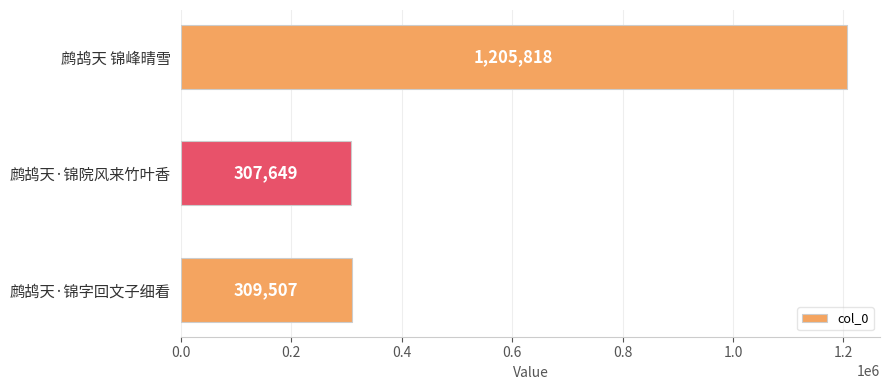

Rank the categories by value from highest to lowest.

鹧鸪天 锦峰晴雪, 鹧鸪天·锦字回文子细看, 鹧鸪天·锦院风来竹叶香